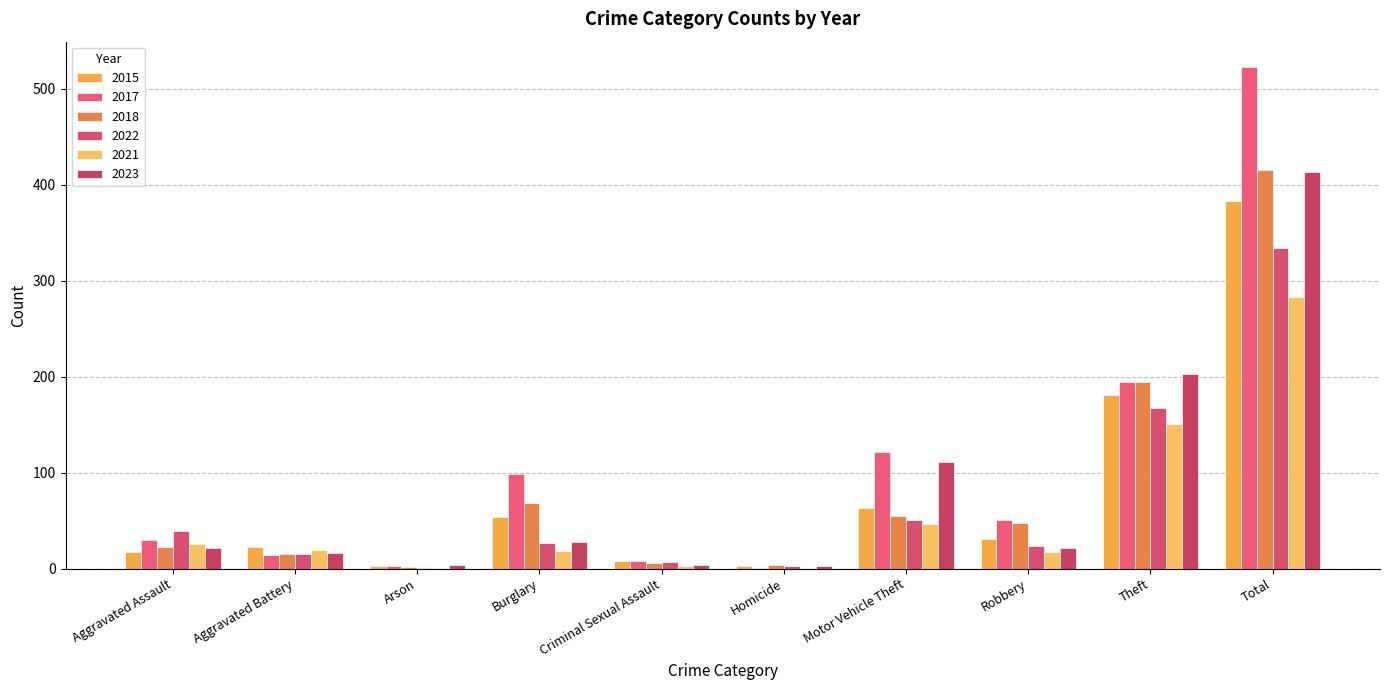

Reading left to right, what are all the values shown in this chart?

2015: 17	23	3	54	8	3	63	31	181	383
2017: 30	14	3	99	8	1	122	51	195	523
2018: 23	15	2	68	6	4	55	48	194	415
2022: 39	15	1	27	7	3	51	24	167	334
2021: 26	19	1	18	3	1	47	17	151	283
2023: 22	16	4	28	4	3	111	22	203	413